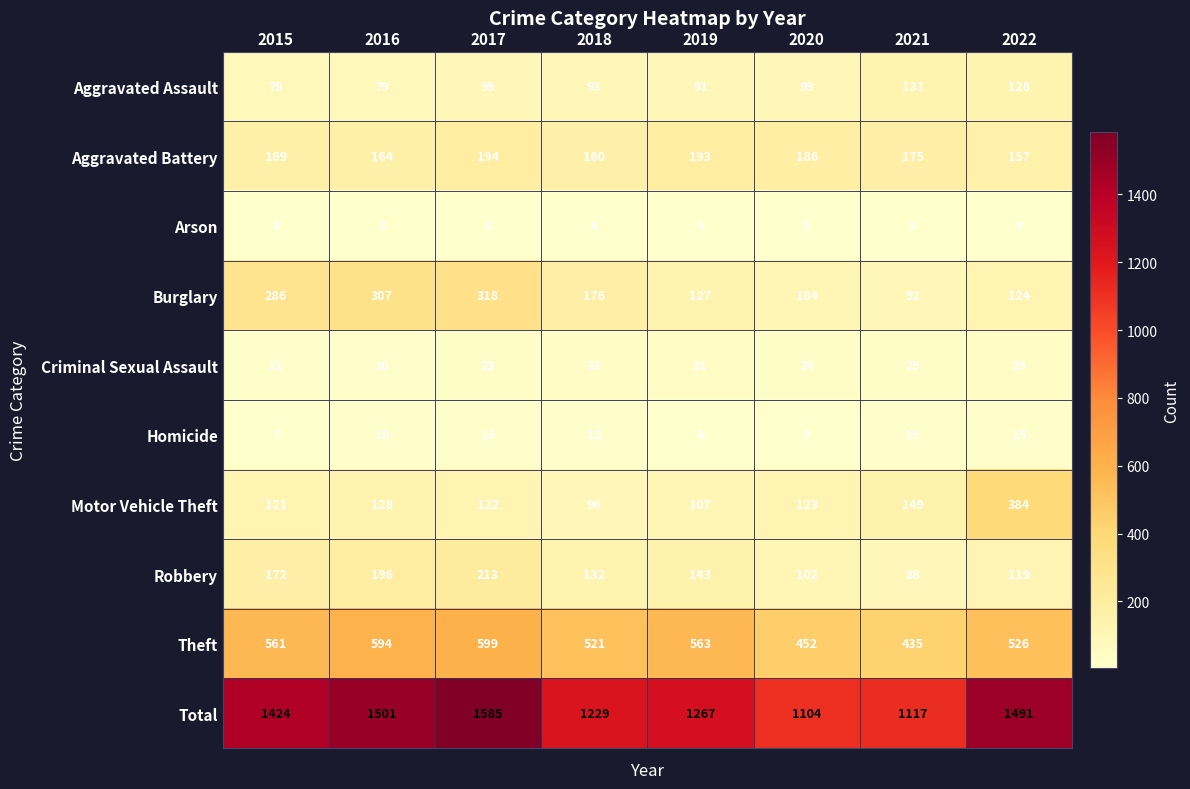

Between 2017 and 2021, which series saw the biggest shift?

Total